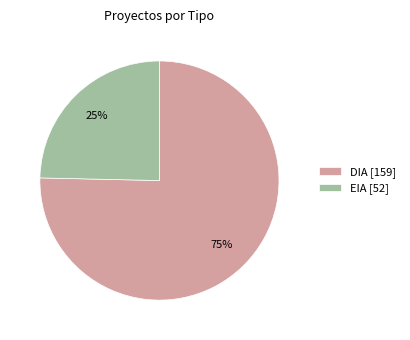

To the nearest percent, what is the average slice percentage?

50%